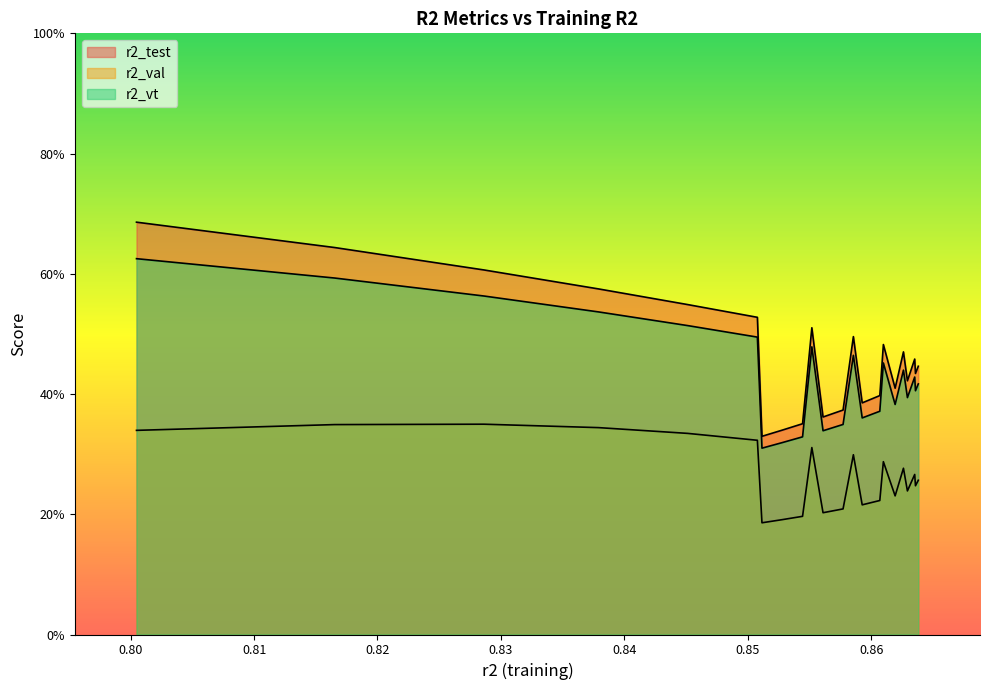

Is the value of r2_val at 13 greater than the value of r2_test at 9?

No